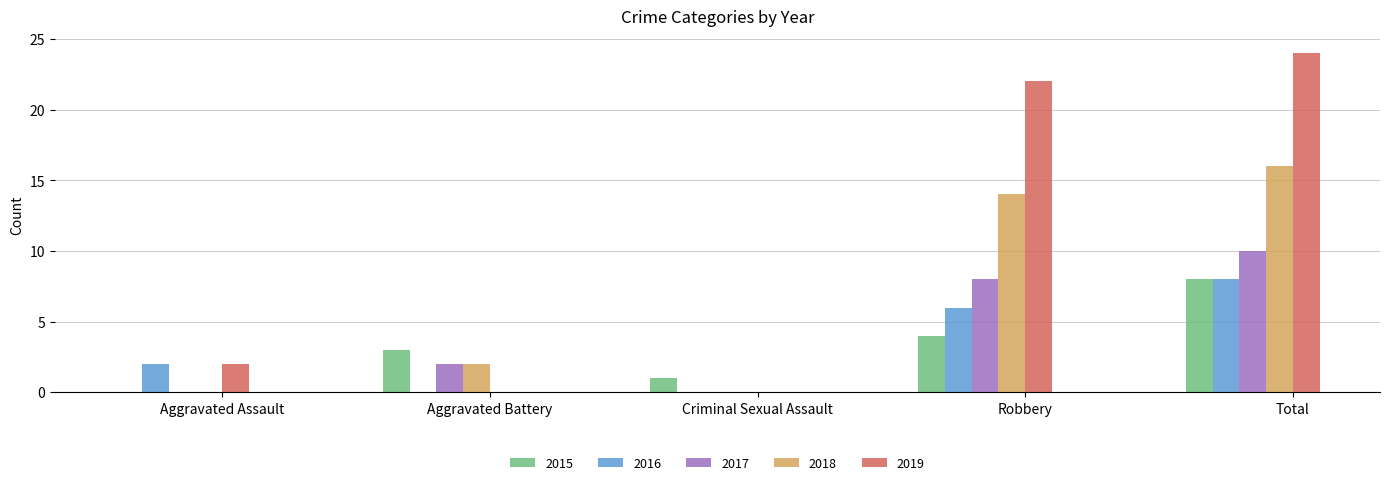

What is the maximum value shown in the chart?

24